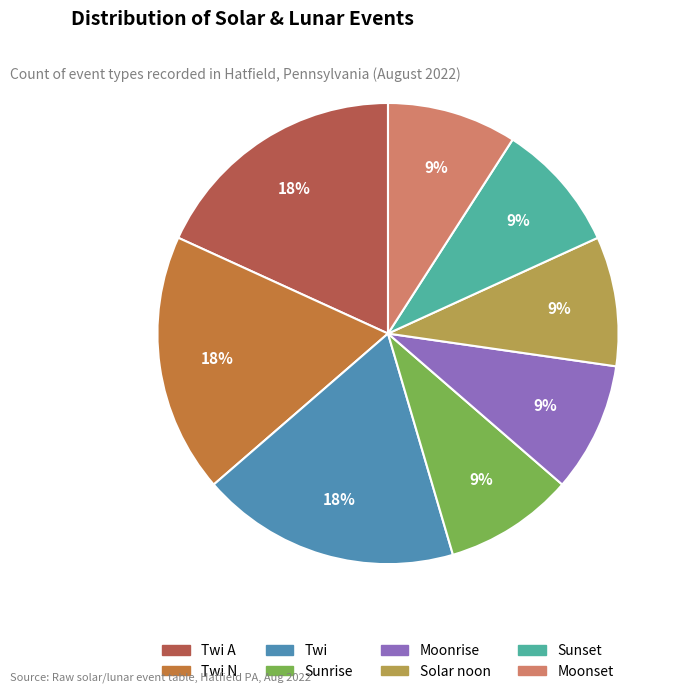

Does Sunrise account for over 50% of the chart?

No